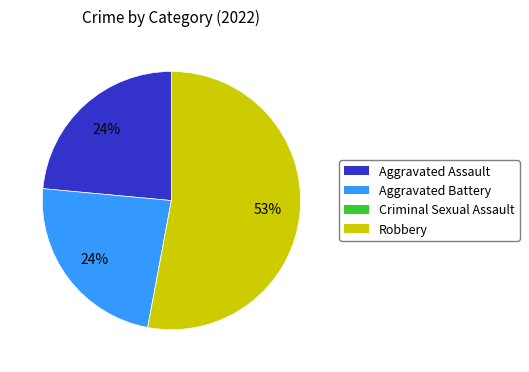

To the nearest percent, what is the combined percentage of Aggravated Assault and Robbery?

76%